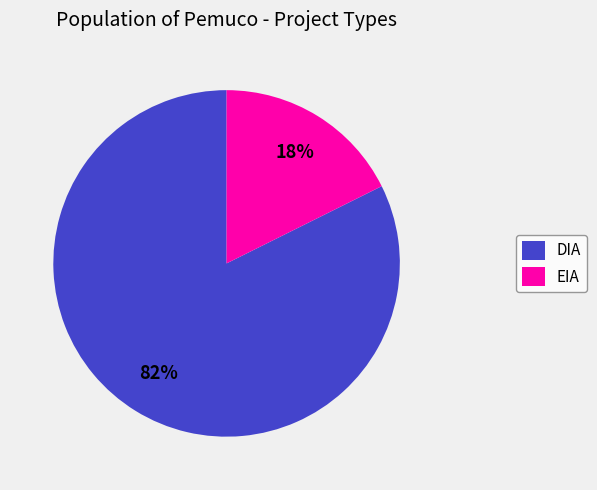

Rank the categories by value from highest to lowest.

DIA, EIA